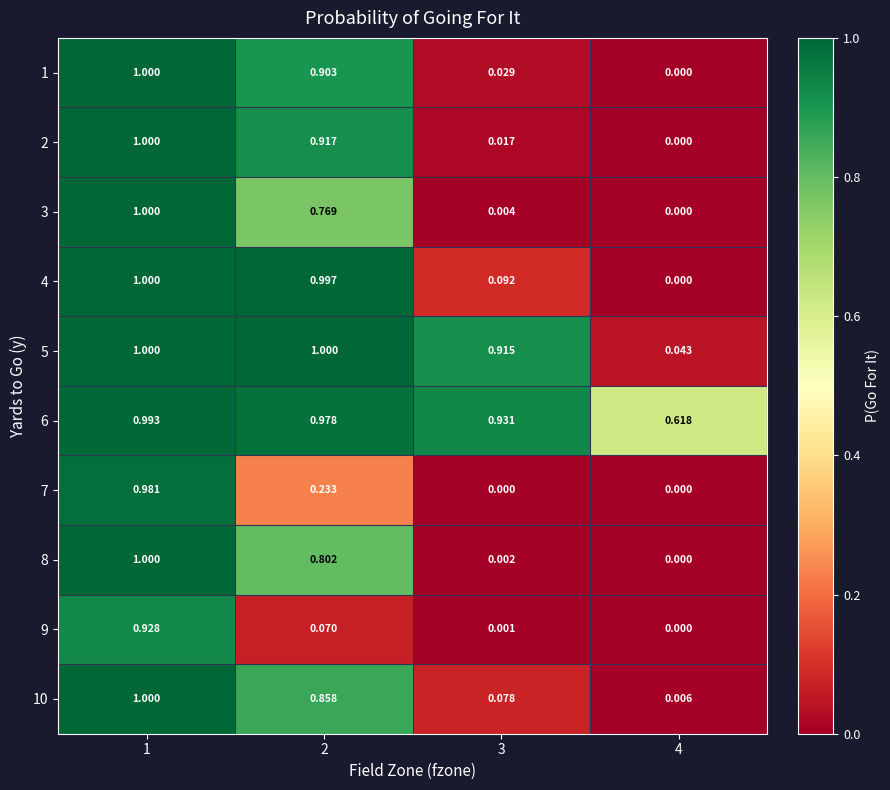

Is the value of 10 at 2 greater than the value of 9 at 4?

Yes